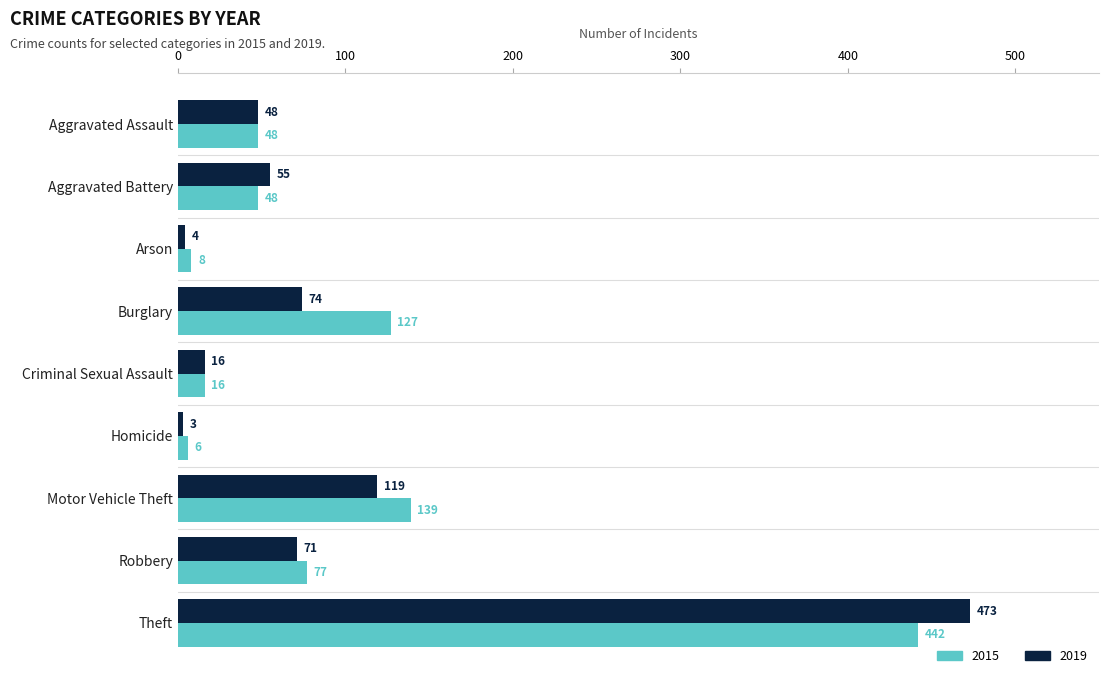

Which category has the highest value in the 2015 series?

Theft